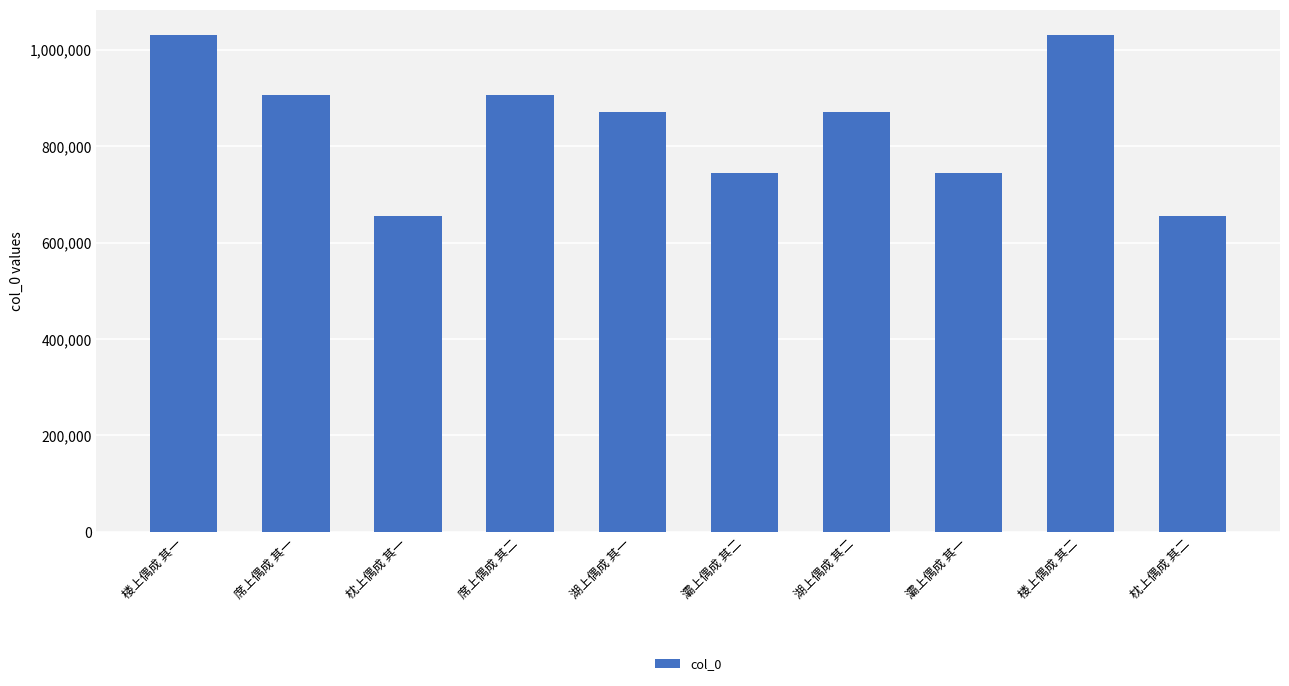

What is the label of the 7th bar from the right?

席上偶成 其二